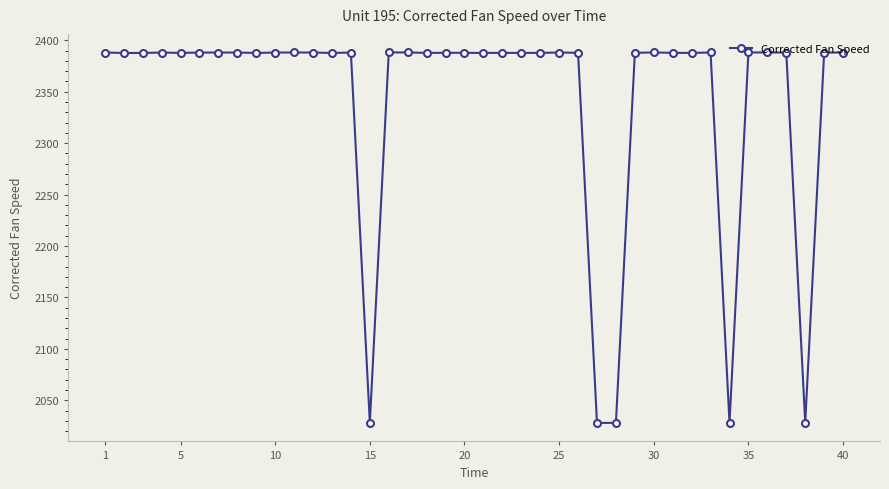

What is the value of the 11th point from the left?

2388.2